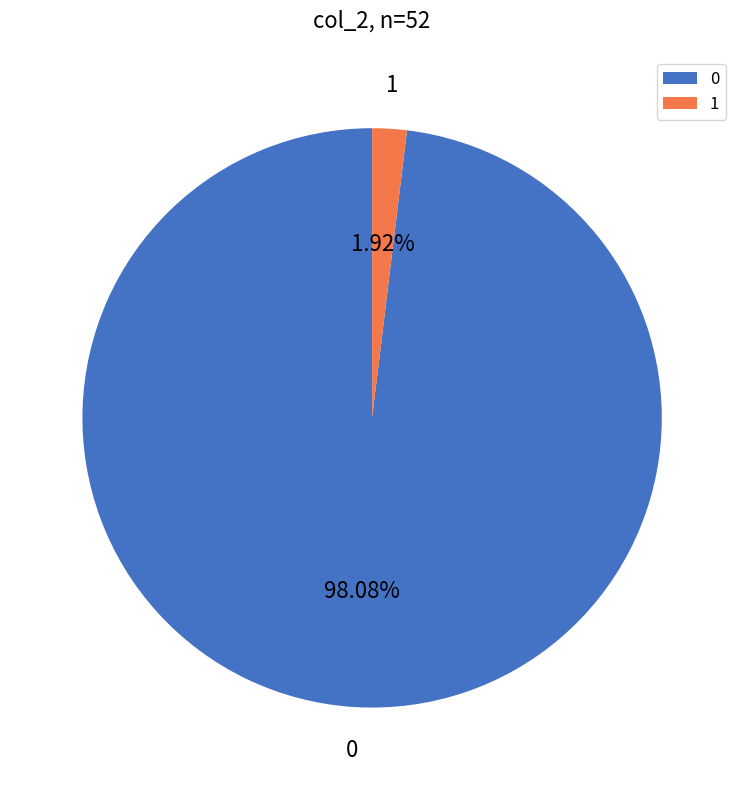

Rank the categories by value from lowest to highest.

1, 0